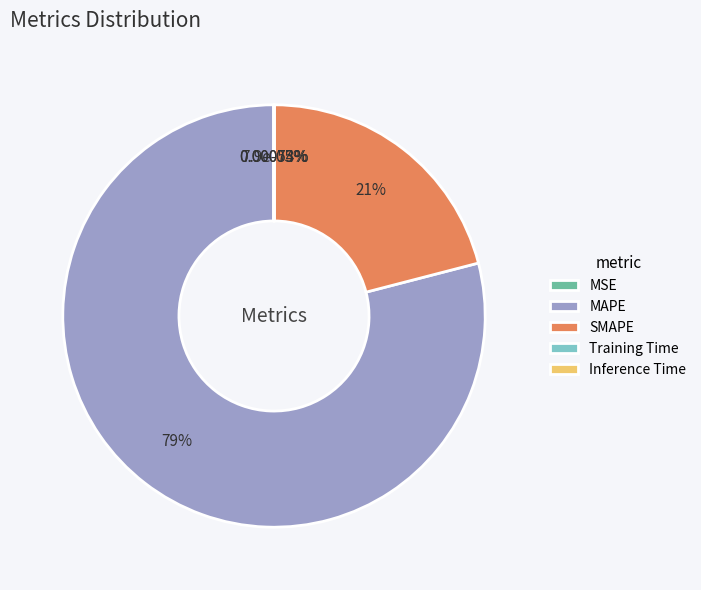

Rank the categories by value from lowest to highest.

MSE, Inference Time, Training Time, SMAPE, MAPE